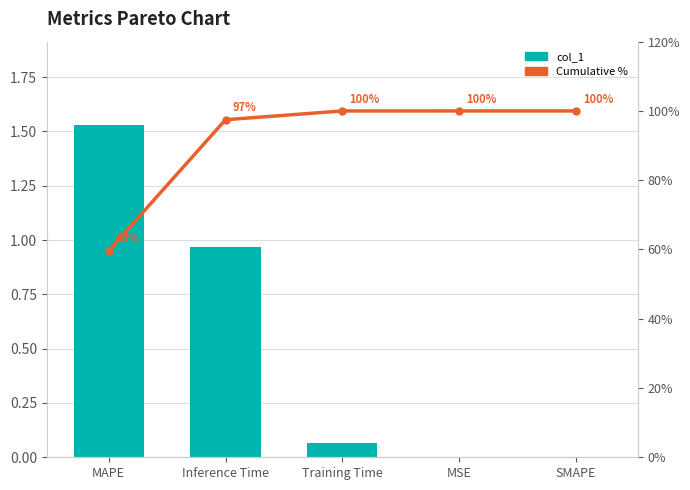

Reading left to right, extract all data points from this chart.

col_1: MAPE=1.5	Inference Time=1.0	Training Time=0.1	MSE=0.0	SMAPE=0.0
Cumulative %: MAPE=59.7	Inference Time=97.5	Training Time=100.0	MSE=100.0	SMAPE=100.0